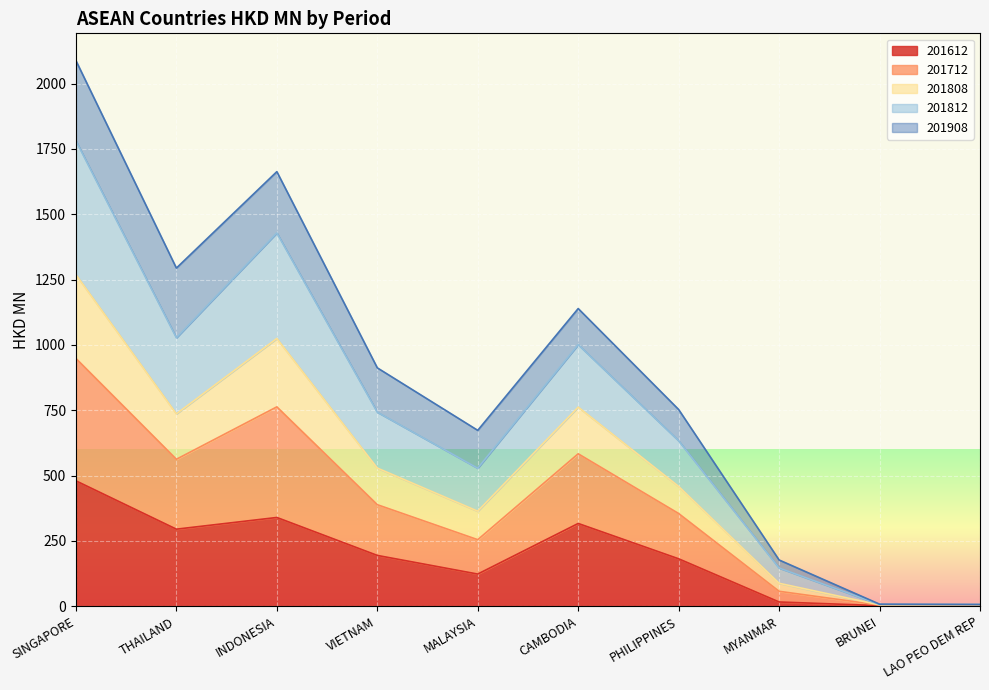

What is the total value across all series at PHILIPPINES?

752.6